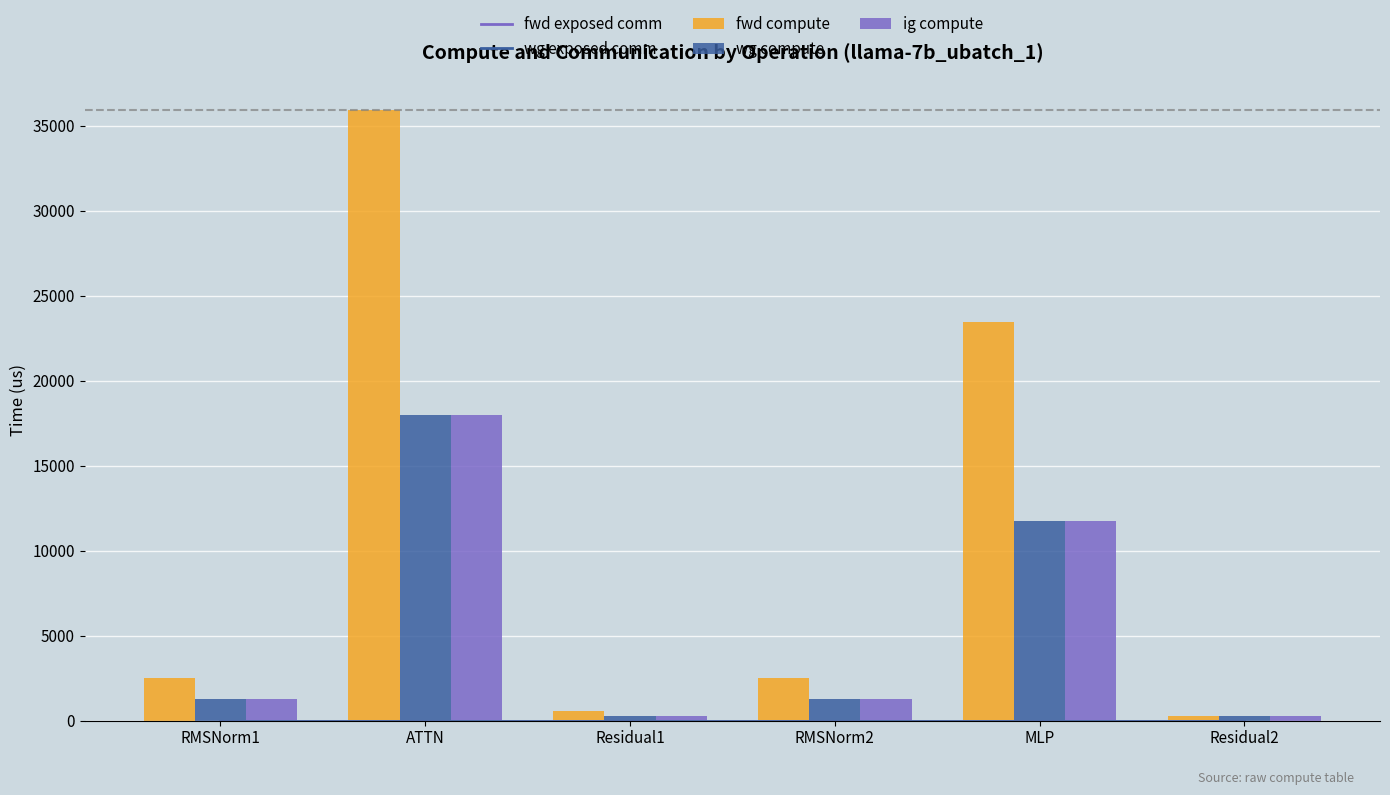

At which label does wg exposed comm reach its peak?

RMSNorm1